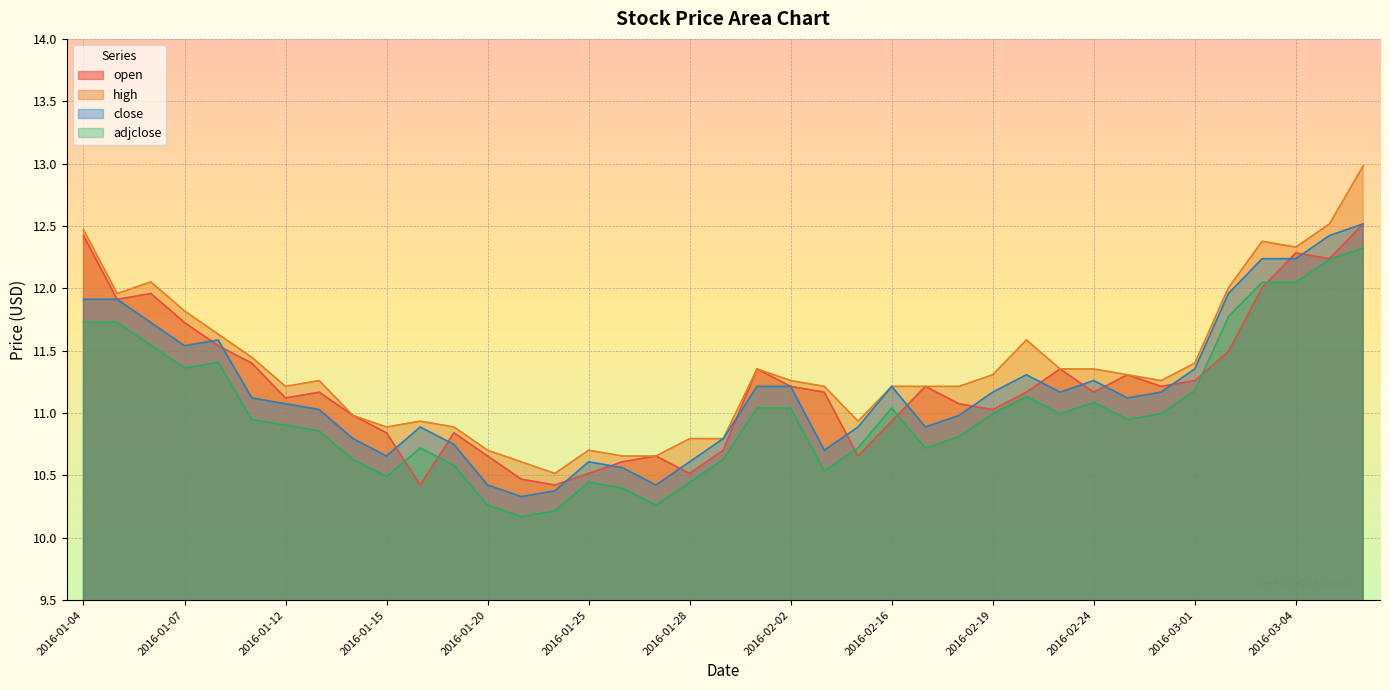

What position from the left is 2016-02-15?

24